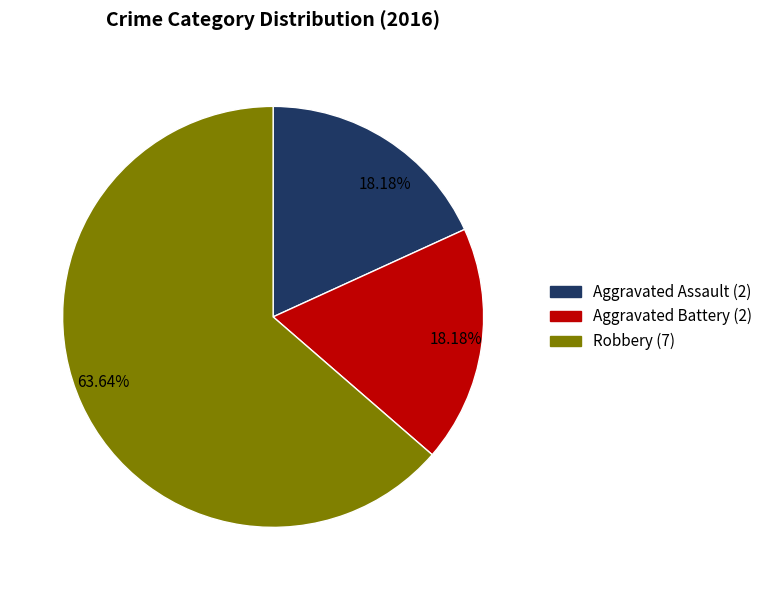

Rank the categories by value from lowest to highest.

Aggravated Assault, Aggravated Battery, Robbery